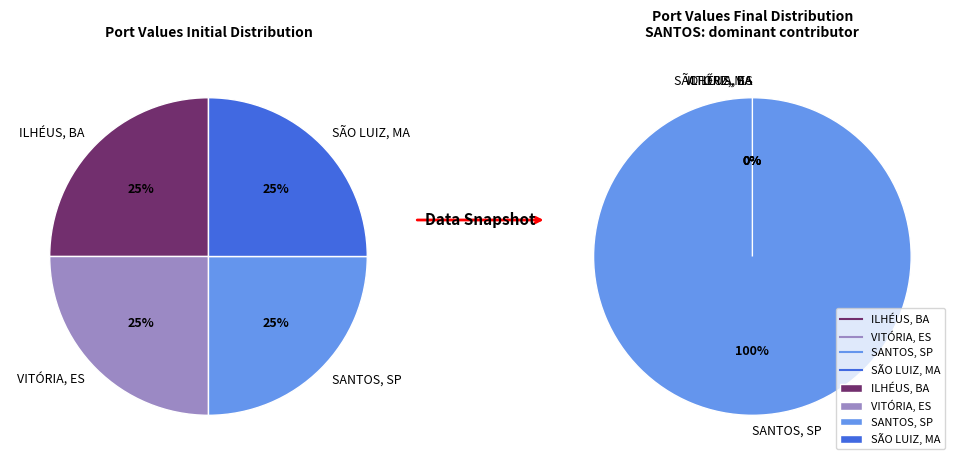

Rank the series by their maximum value, from lowest to highest.

ILHÉUS, BA, Brazil, VITÓRIA, ES, Brazil, SÃO LUIZ, MA, Brazil, SANTOS, SP, Brazil